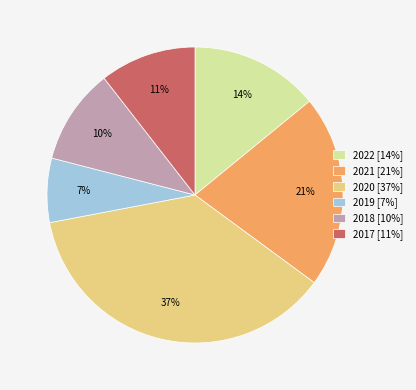

Is 2022 the majority of the pie?

No